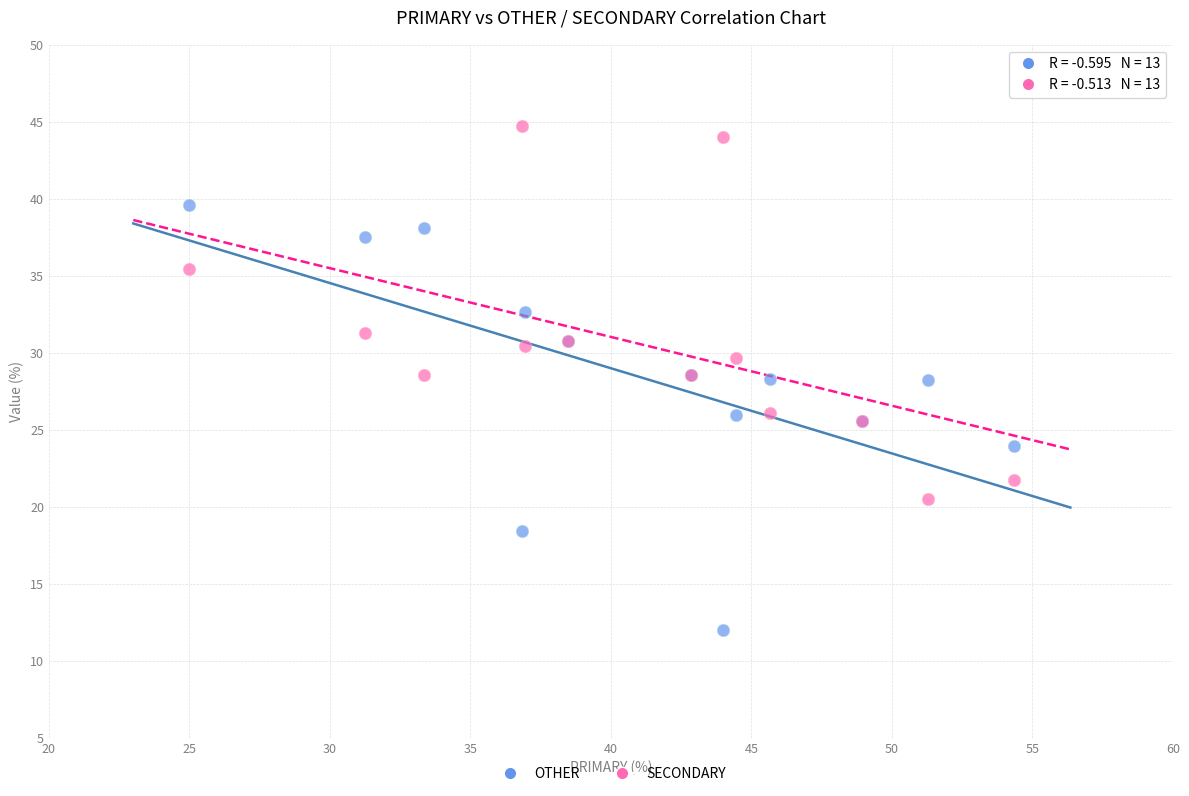

Which series contains the lowest Y value?

OTHER